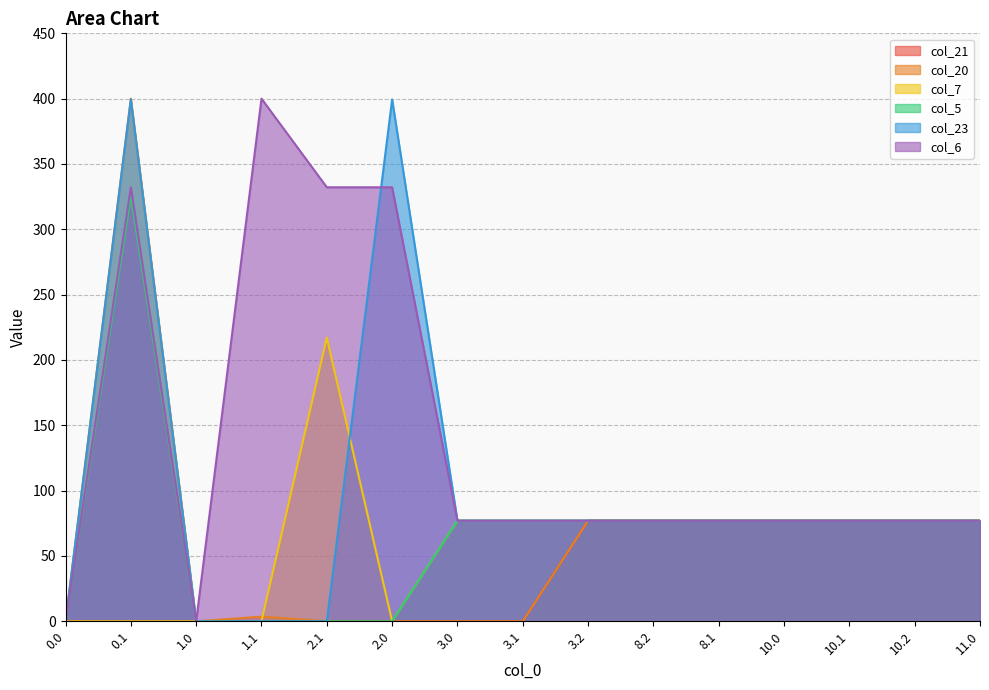

At which label does col_7 reach its peak?

2.1